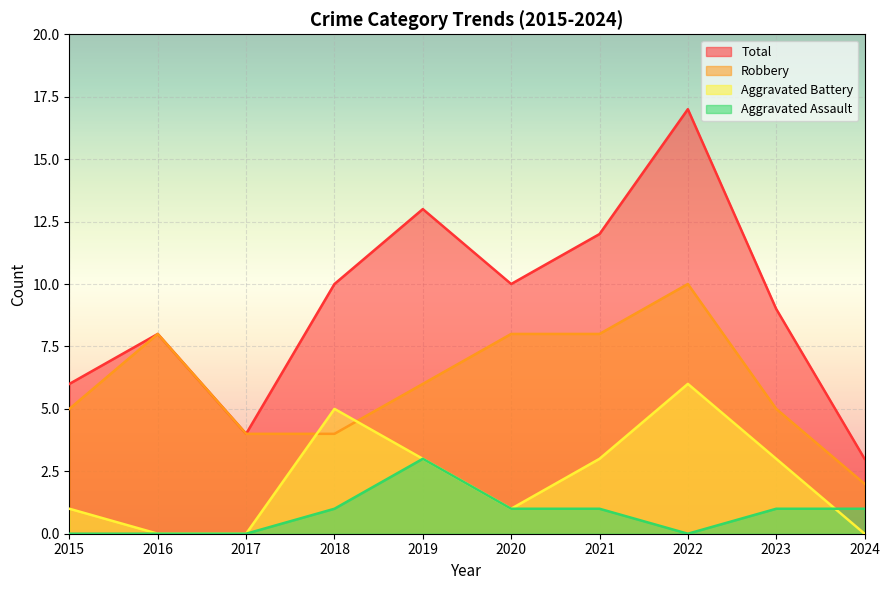

Which series has the largest total across all categories?

Total